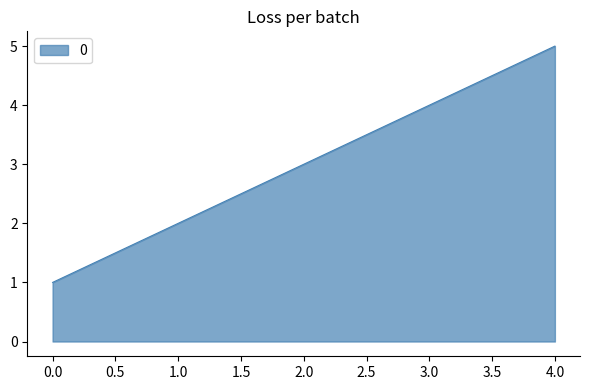

The value at 3.0 is 2. True or false?

False